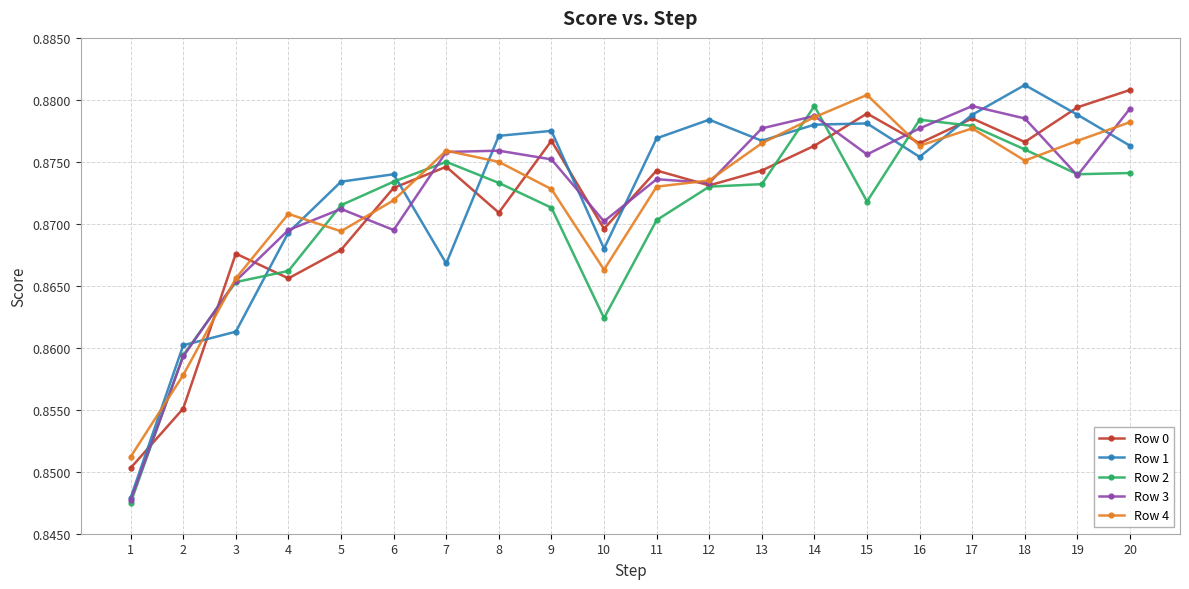

Between 3 and 18, which series saw the biggest shift?

Row 1